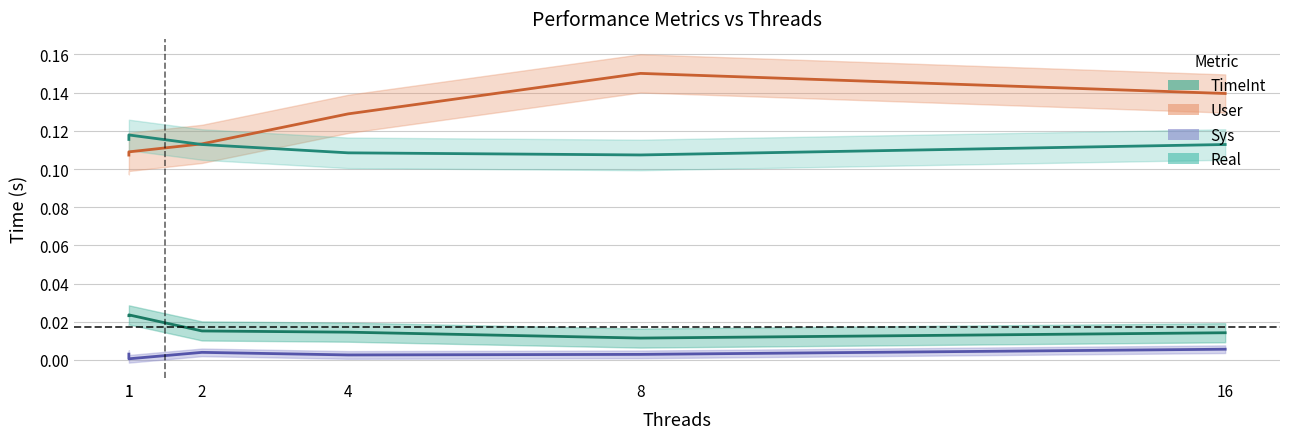

Is this an area chart (filled region under the line)?

No